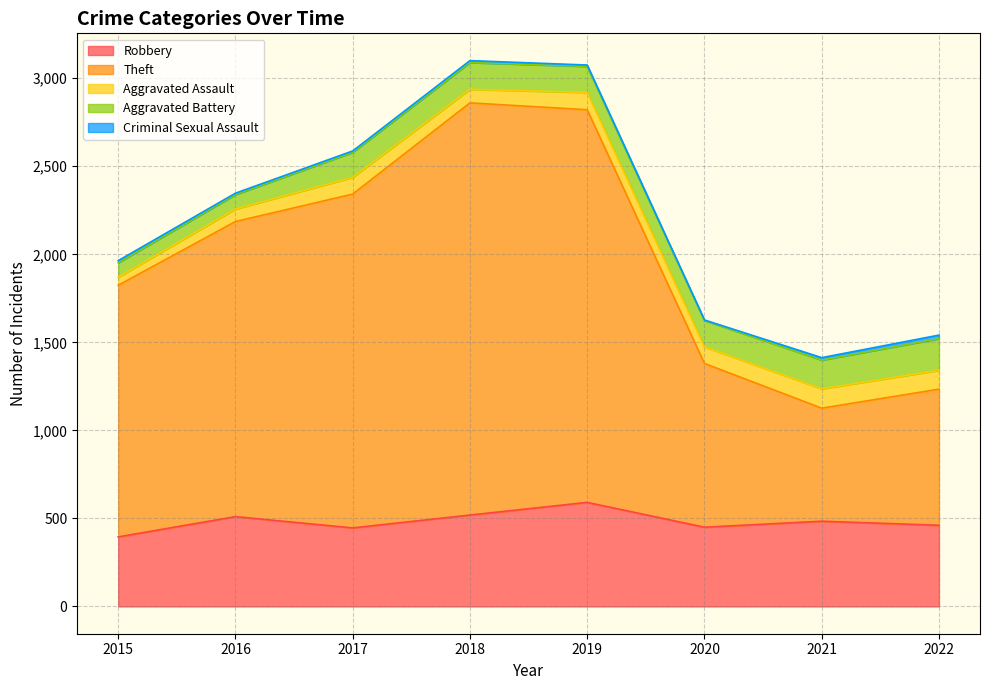

Which series has the widest spread of values?

Theft